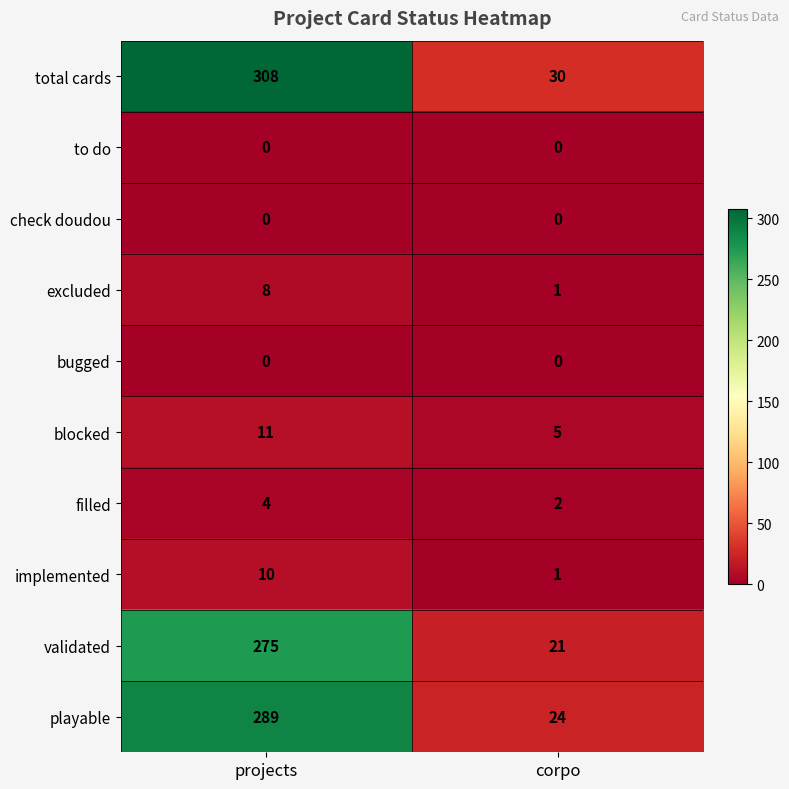

What is the sum of the implemented values at projects and corpo?

11